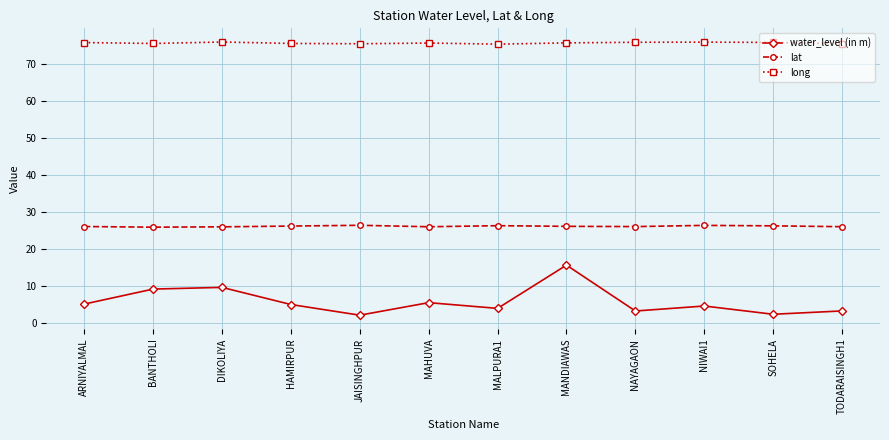

True or false: water_level (in m) and long intersect in this chart.

False